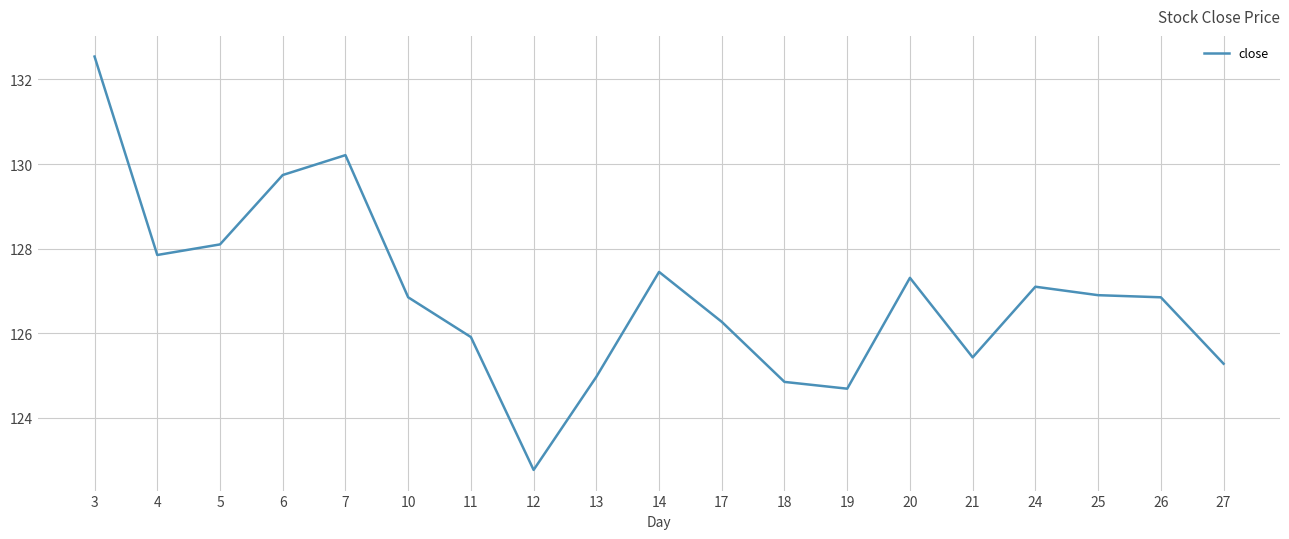

True or false: the data shows 129.7 at 6.

True